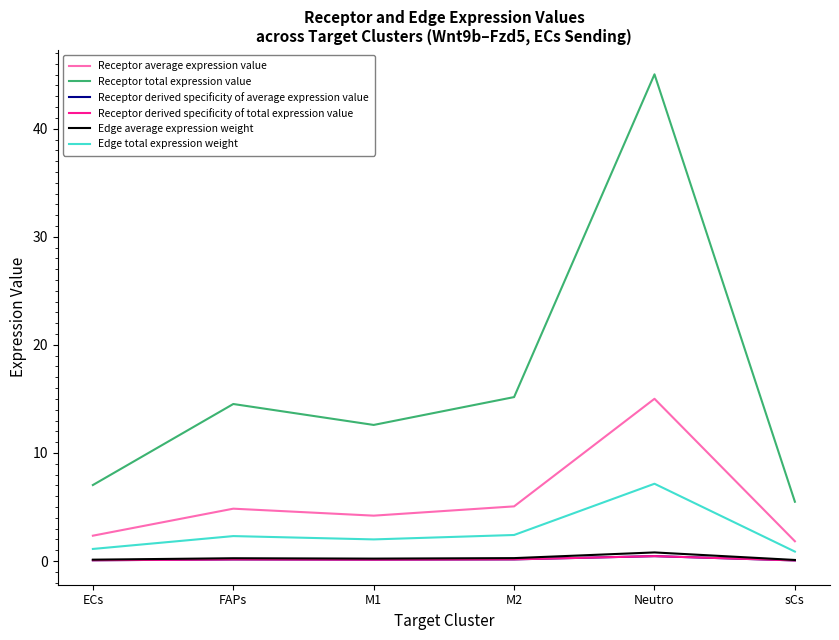

Does the chart display data point markers on the line(s)?

No